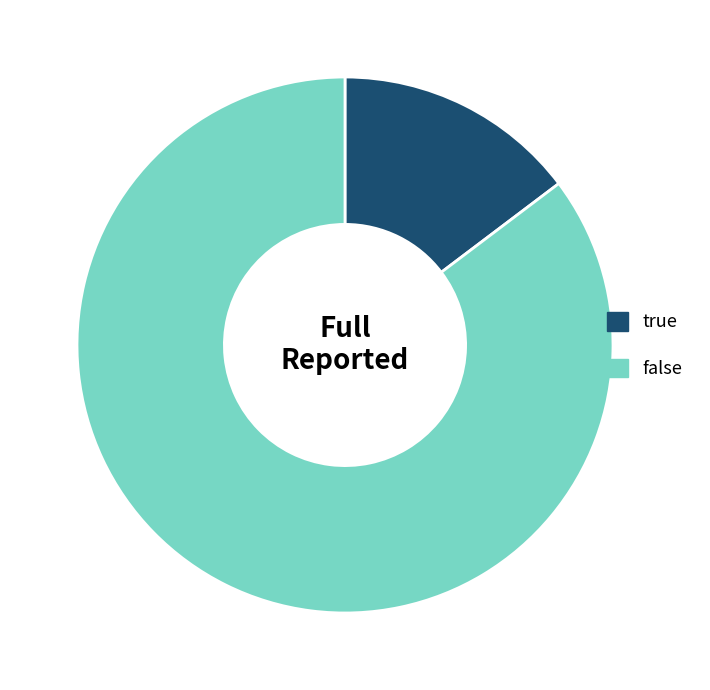

Between true and false, which is larger?

false